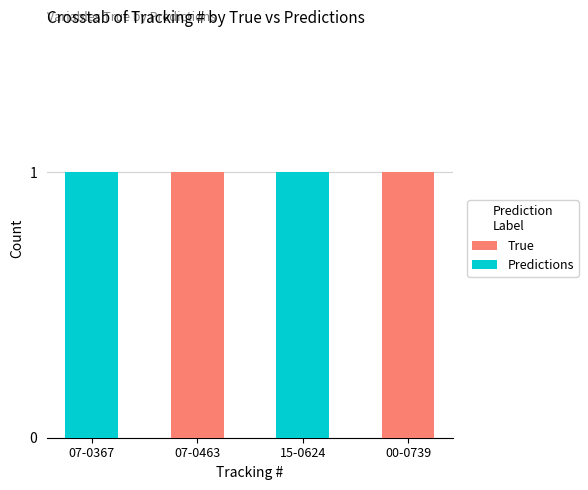

What is the sum of all True values?

2